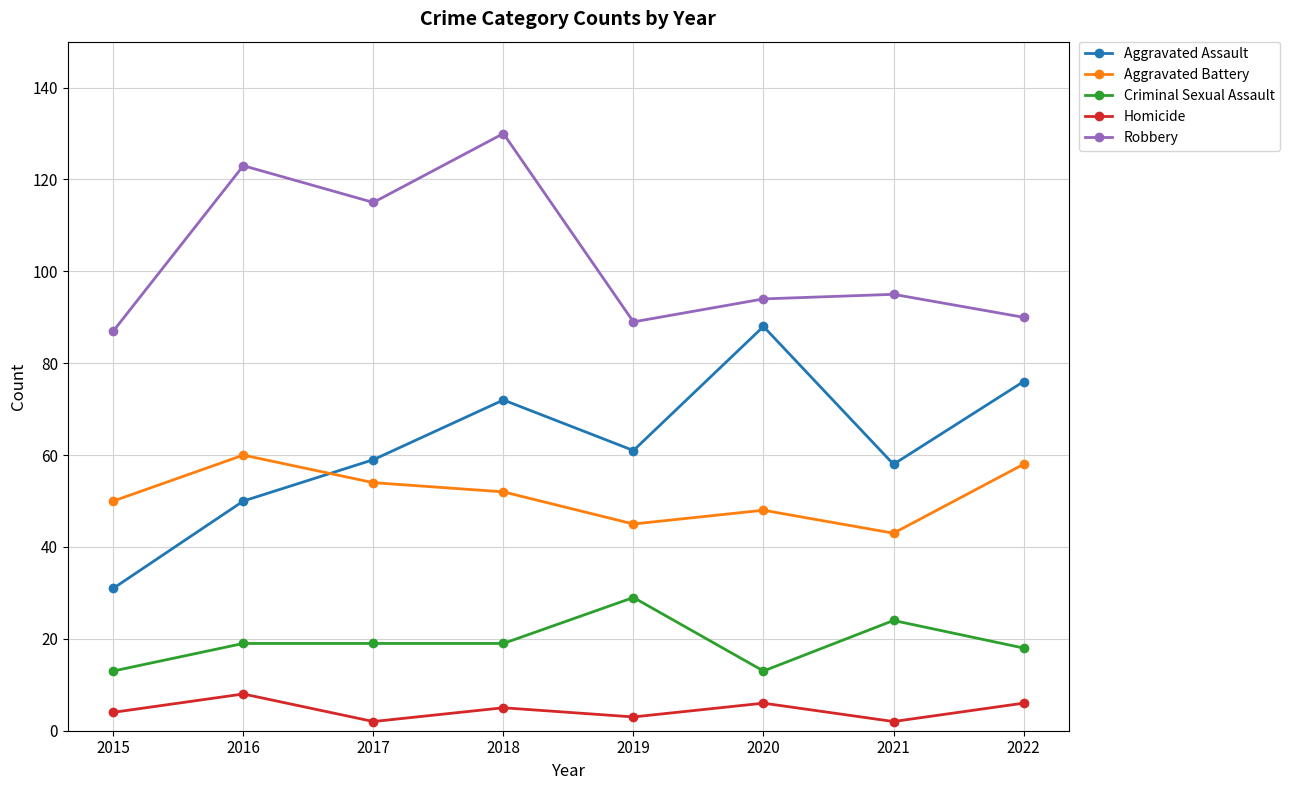

At which category does Robbery reach its first local valley?

2017